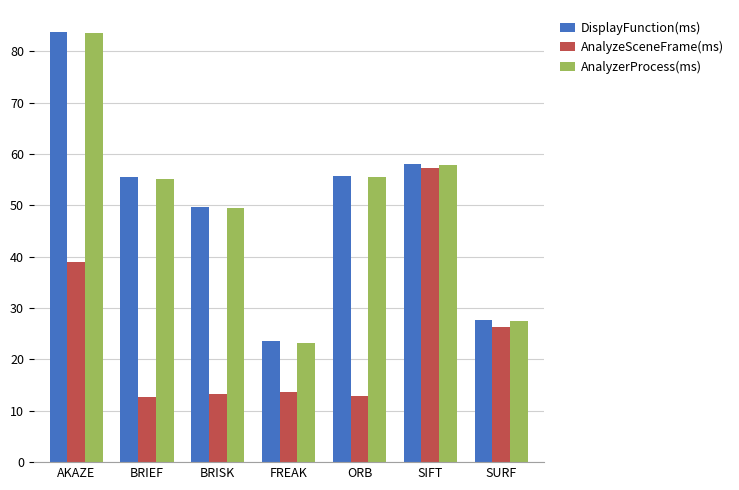

At which category is the sum across all series the highest?

AKAZE